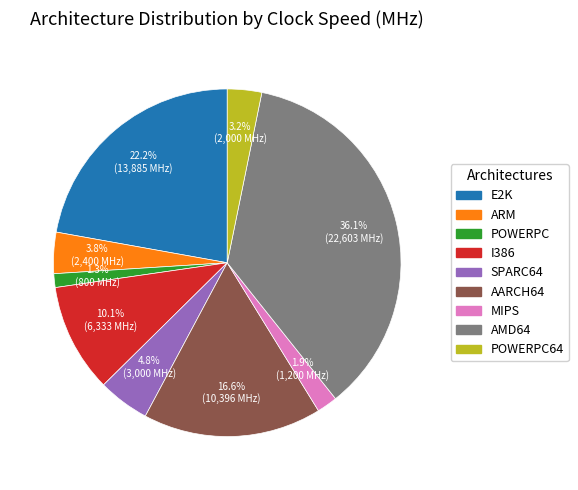

How many slices are in this pie chart?

9